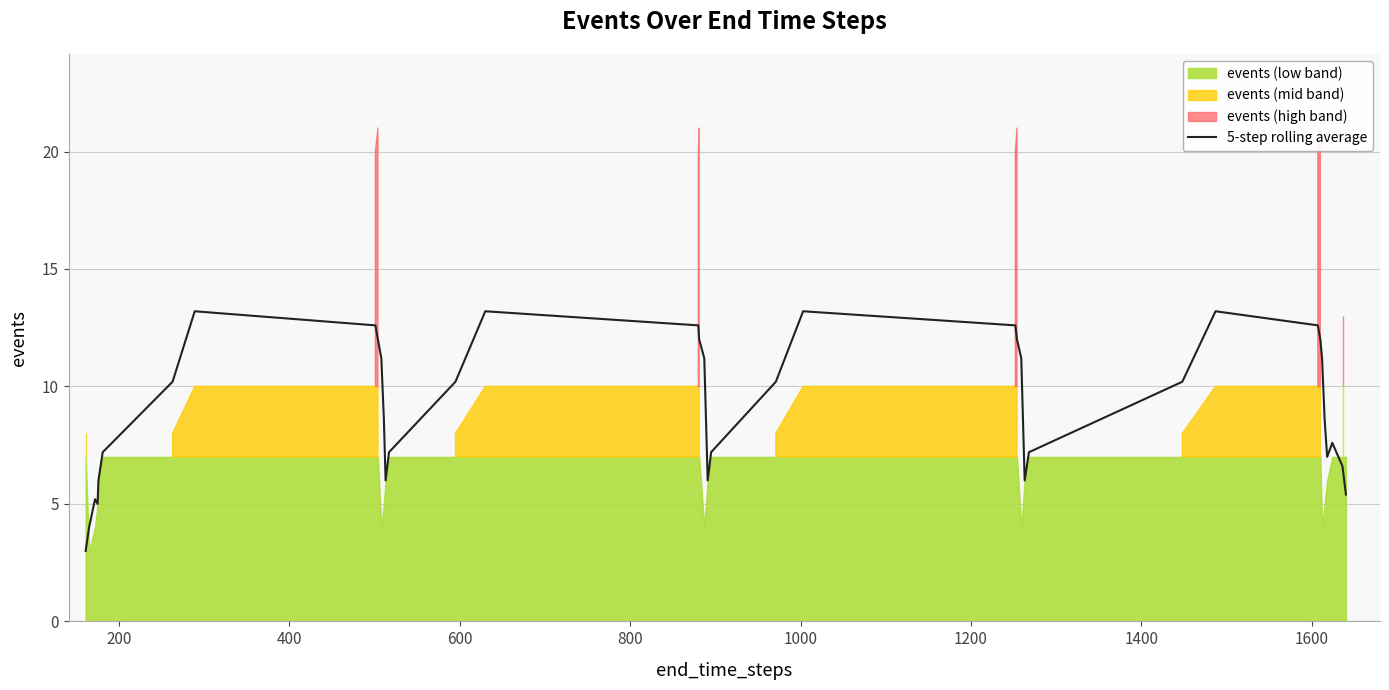

What is the greatest value displayed?

13.2